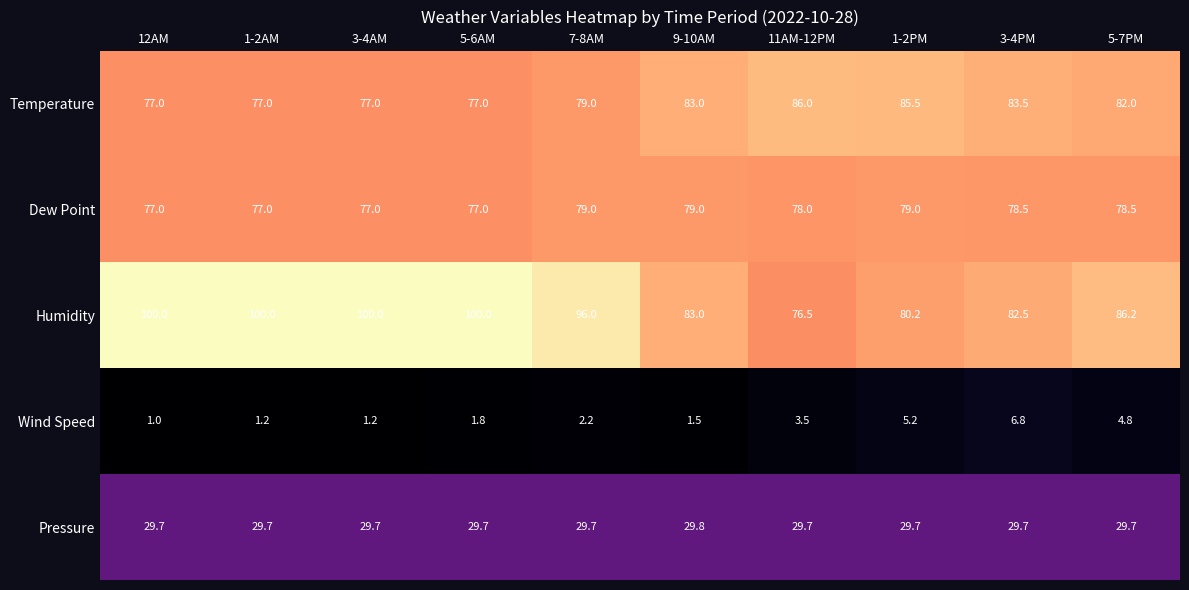

What is the minimum value shown in the chart?

1.0